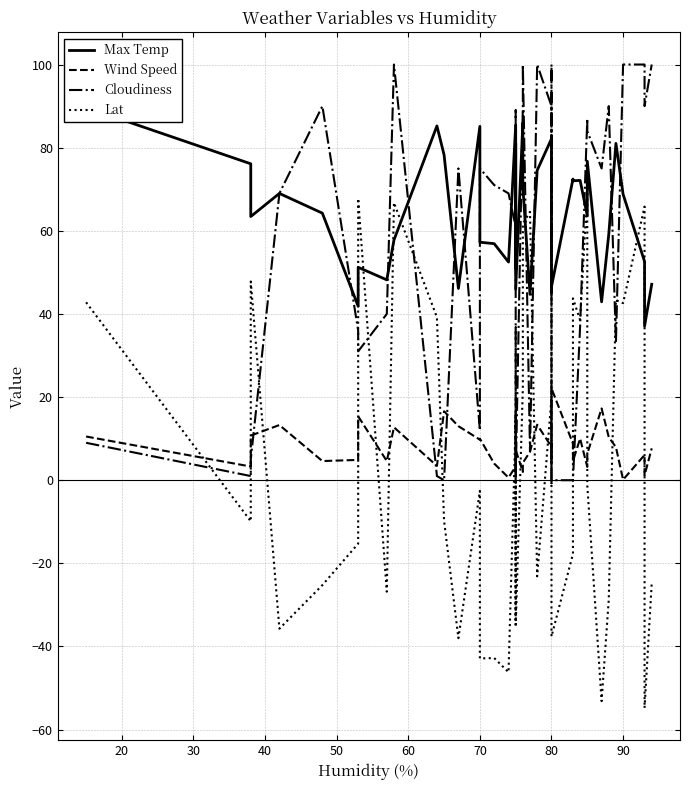

Reading left to right, what are all the values shown in this chart?

Max Temp: 89.7	76.1	63.4	69.0	64.2	41.9	51.2	48.2	57.8	85.2	78.3	46.1	85.1	57.2	56.9	52.5	85.3	51.0	81.1	45.9	86.0	70.6	44.7	74.5	82.1	75.5	45.2	46.6	72.5	72.0	72.1	63.6	76.8	42.9	59.1	81.0	68.8	52.6	37.1	47.1
Wind Speed: 10.5	3.3	10.7	13.3	4.6	4.9	15.4	4.6	12.7	3.4	16.6	13.0	9.8	10.0	4.0	0.6	3.3	16.5	2.7	7.3	2.0	4.2	6.8	13.3	8.1	8.9	4.2	22.1	8.8	4.6	10.0	3.2	6.3	17.3	10.4	8.0	0.1	6.1	1.1	7.7
Cloudiness: 9.0	1.0	5.0	69.0	90.0	36.0	31.0	40.0	100.0	1.0	0.0	75.0	12.0	75.0	71.0	69.0	61.0	89.0	0.0	0.0	90.0	100.0	7.0	100.0	90.0	55.0	100.0	0.0	0.0	0.0	37.0	87.0	84.0	75.0	90.0	33.0	100.0	100.0	90.0	100.0
Lat: 42.8	-9.9	47.8	-35.7	-25.2	-15.3	67.8	-26.8	66.8	39.2	-9.8	-38.0	-2.6	-42.9	-42.8	-46.2	14.3	-33.6	36.8	-35.3	22.1	61.7	64.6	-23.1	19.7	-0.7	60.1	-37.6	-17.7	43.8	38.5	69.5	-1.2	-53.1	-28.8	43.3	42.6	65.8	-54.8	-24.8